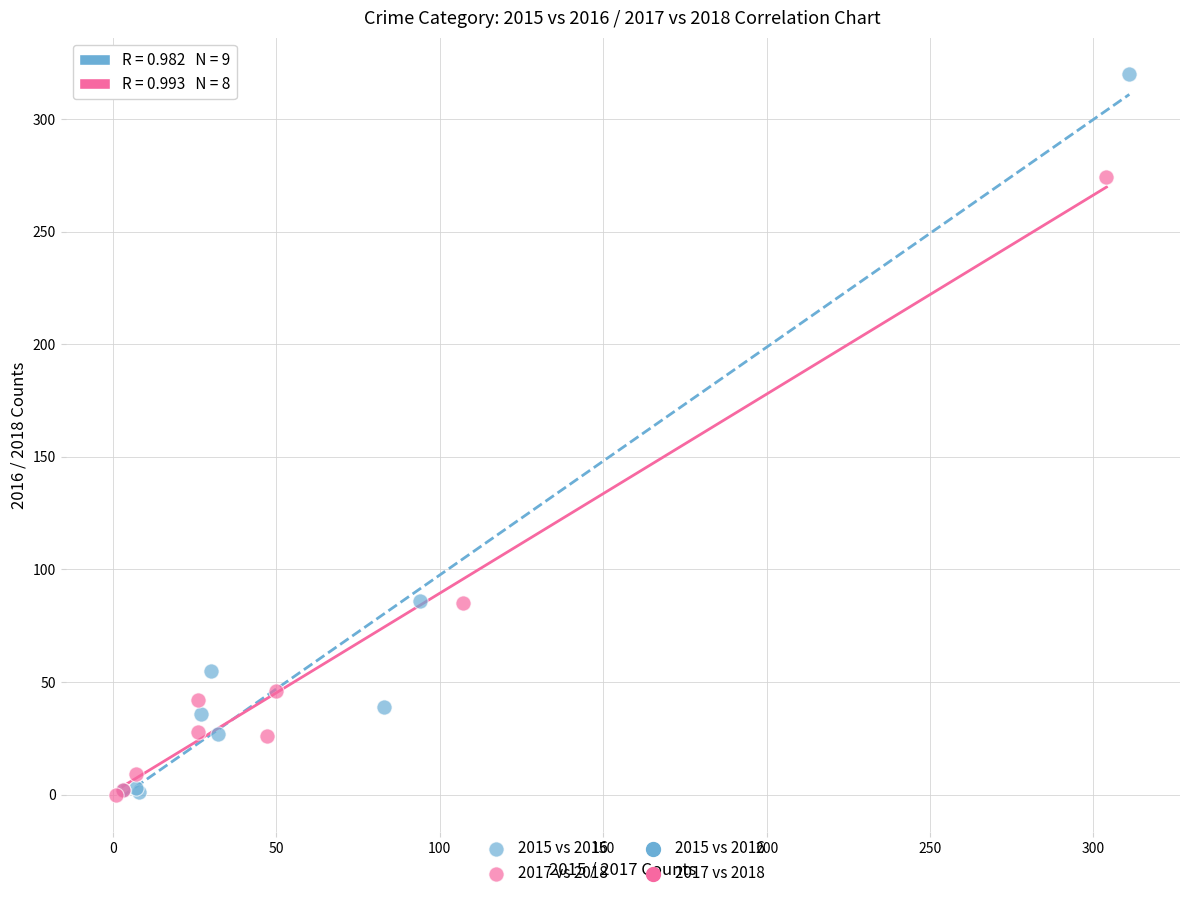

Which series reaches the maximum Y coordinate?

2015 vs 2016